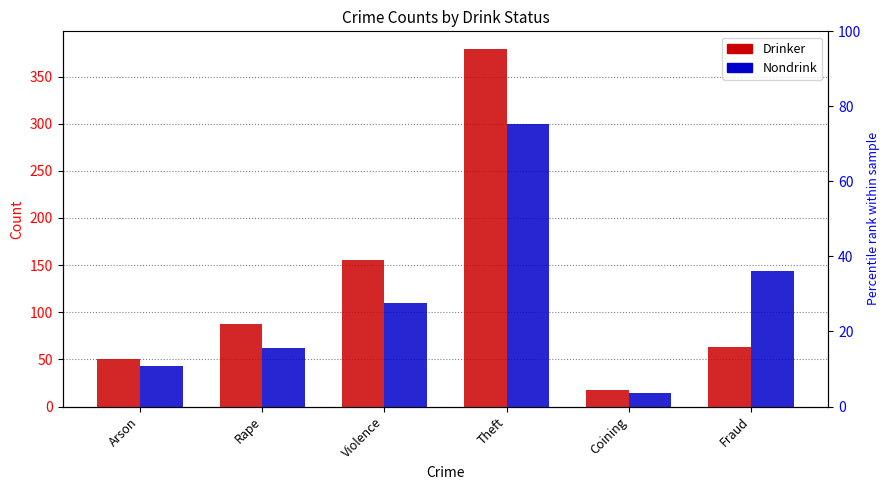

What is the value of the Nondrink bar at the 6th from the left?

144